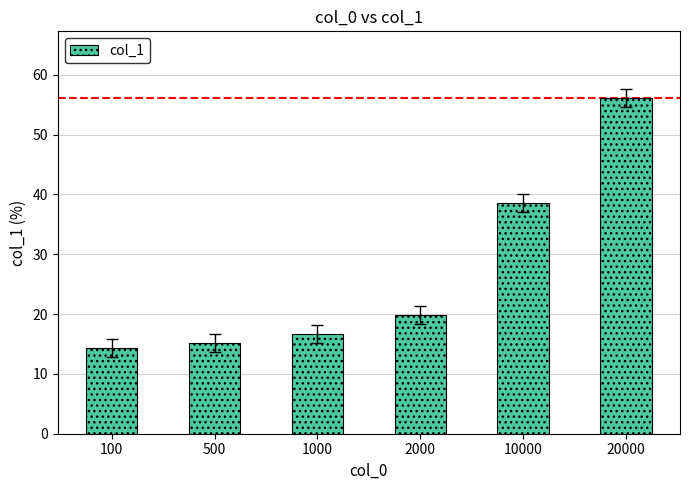

Which label corresponds to the smallest value in the chart?

100